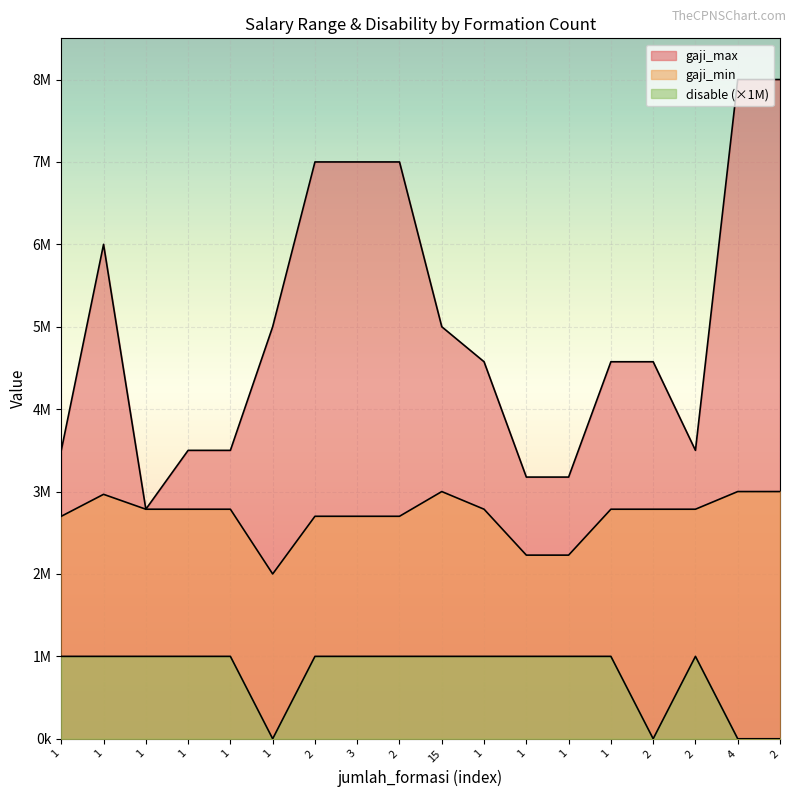

True or false: gaji_max and gaji_min cross at least once.

False